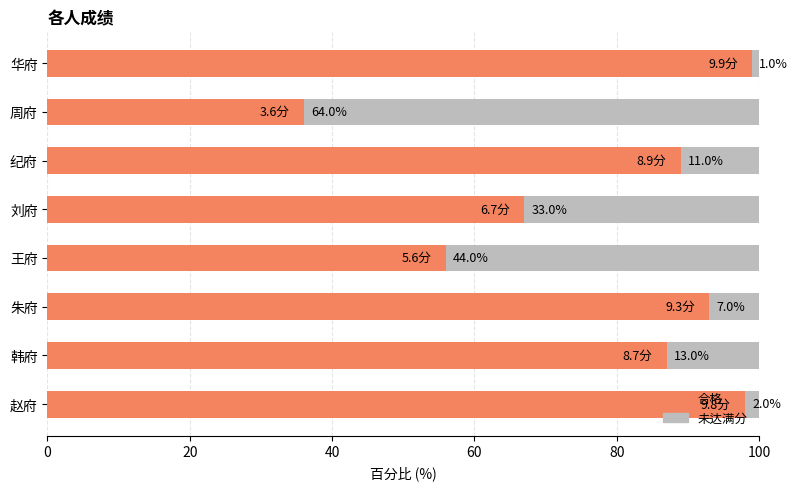

At which label is 合格 closest to 67?

刘府